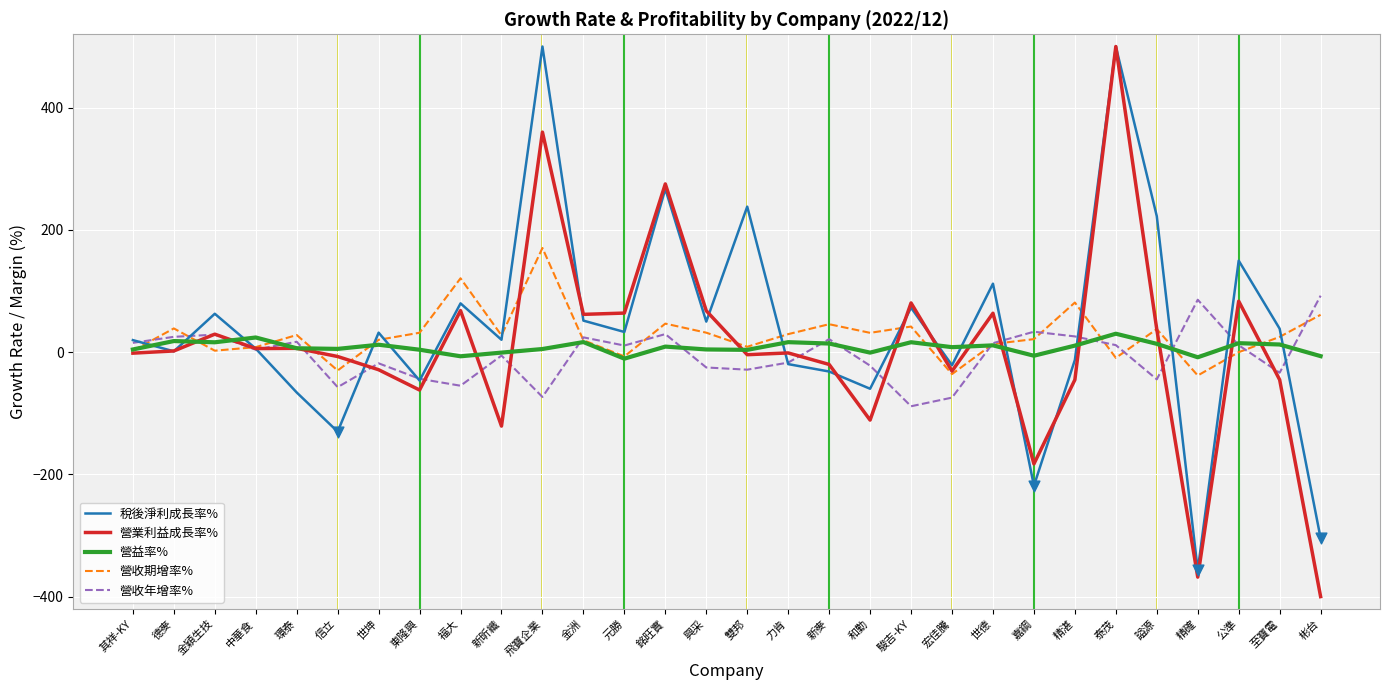

Which series has the largest range (max minus min)?

營業利益成長率%